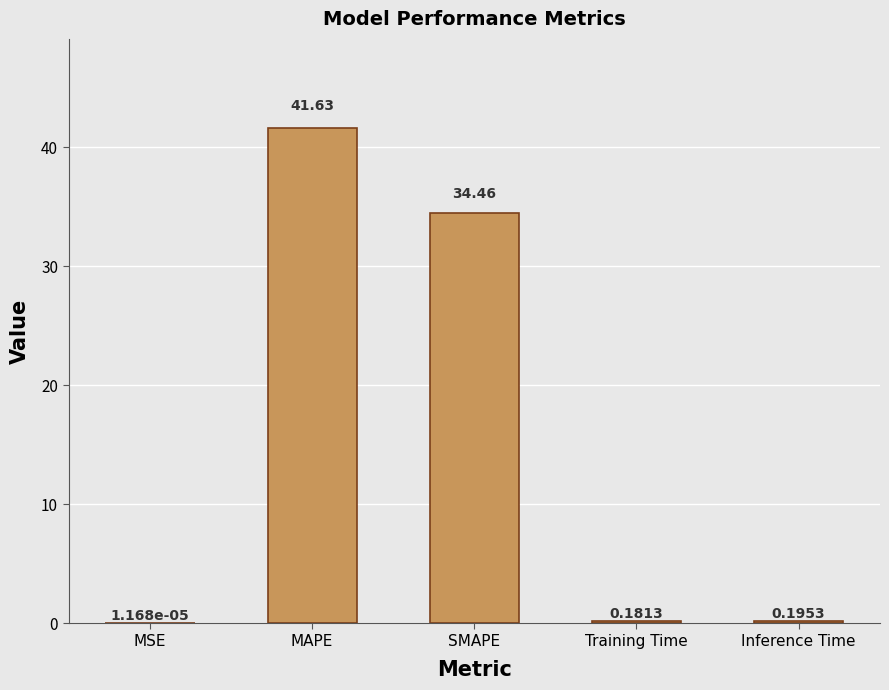

What is the sum of all values?

76.5